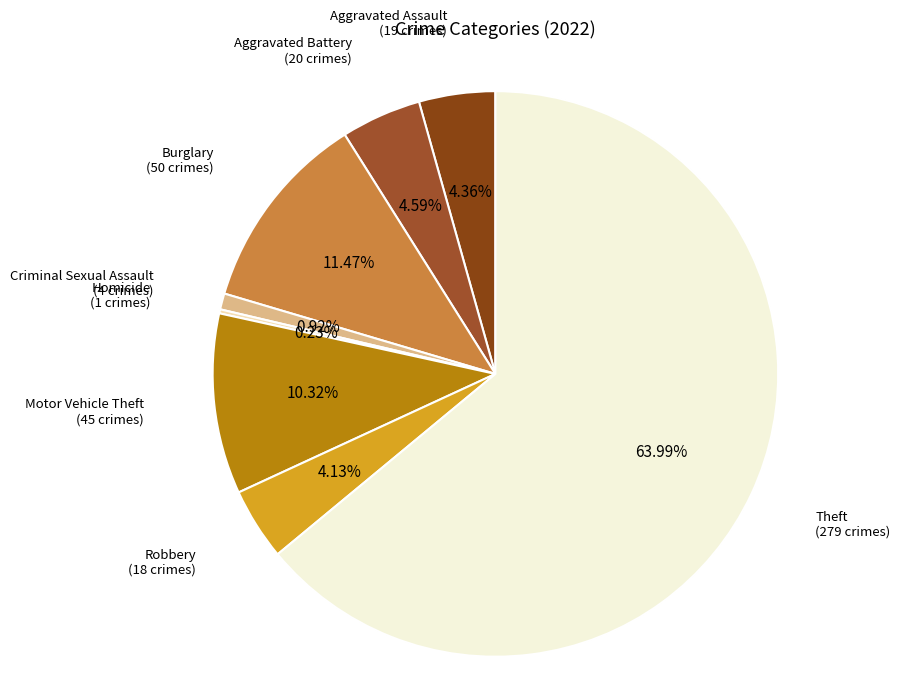

What is the largest slice in the pie chart?

Theft